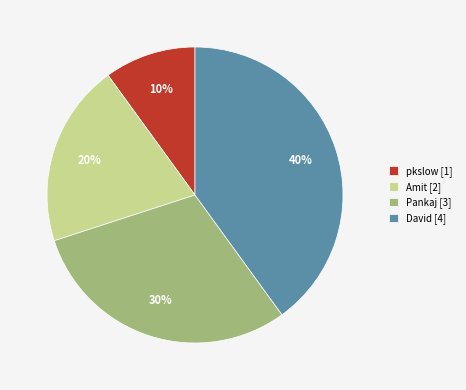

Does any single category account for the majority?

No